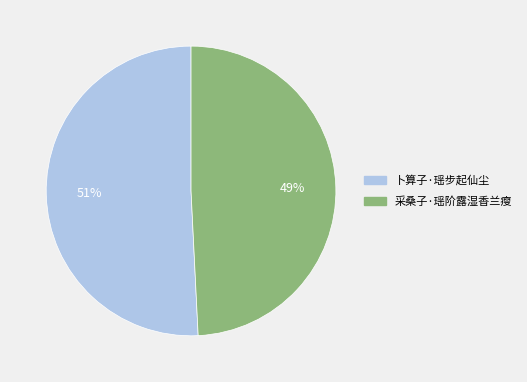

The 卜算子·瑶步起仙尘 slice represents 51% of the pie. True or false?

True